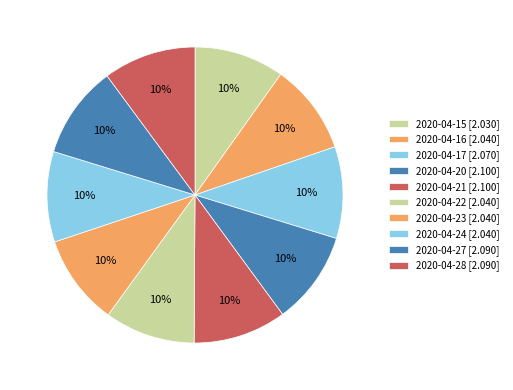

Does 2020-04-23 account for over 50% of the chart?

No